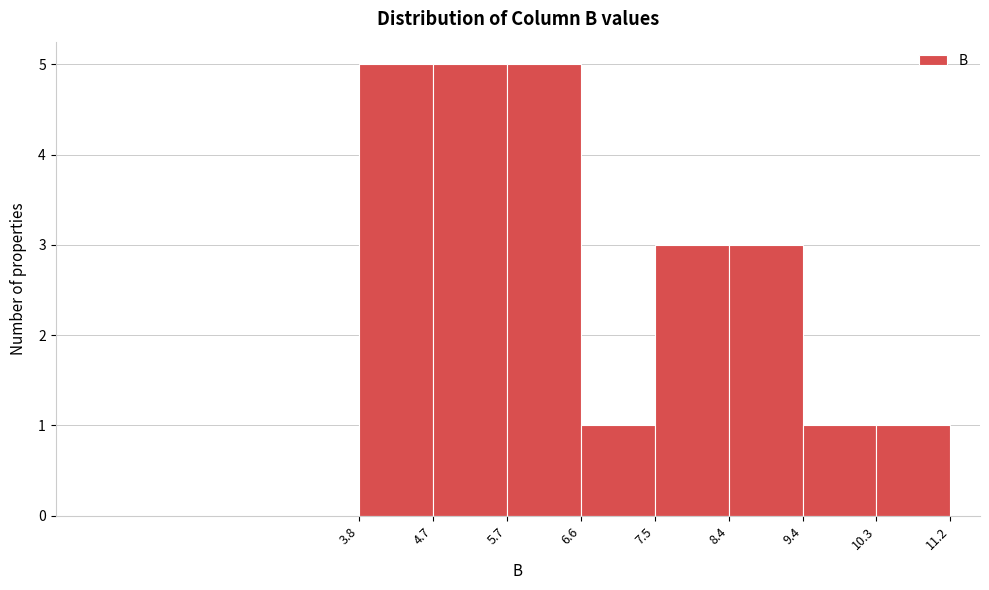

What is the height of the bar covering 10.3 to 11.2 on the x-axis? The values are not printed on the chart, so give them approximately, as read against the axis.

1